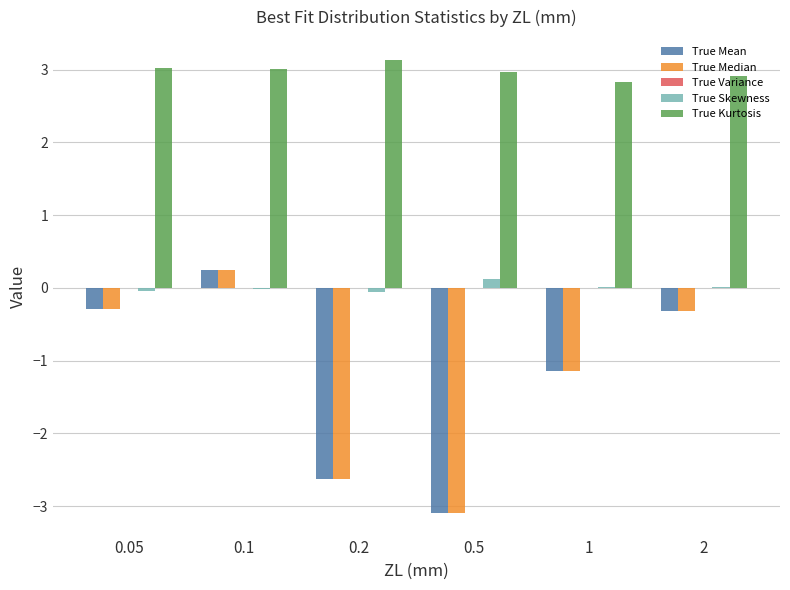

What is the maximum value shown in the chart?

3.1